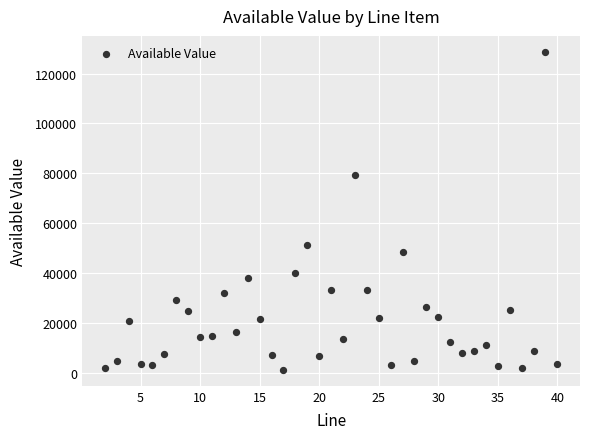

What is the range of X values (max minus min)?

38.0